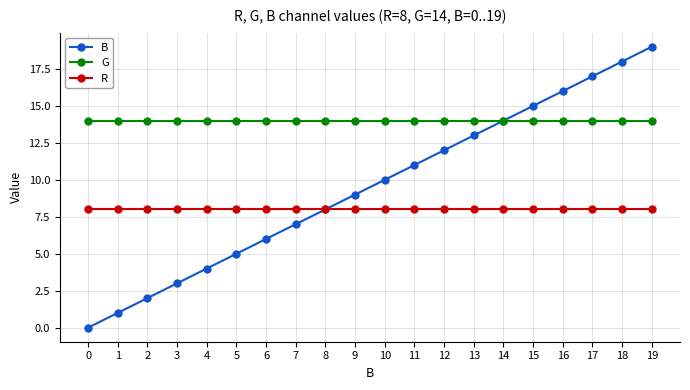

Reading left to right, transcribe all the data shown in this chart.

B: 0=0	1=1	2=2	3=3	4=4	5=5	6=6	7=7	8=8	9=9	10=10	11=11	12=12	13=13	14=14	15=15	16=16	17=17	18=18	19=19
G: 0=14	1=14	2=14	3=14	4=14	5=14	6=14	7=14	8=14	9=14	10=14	11=14	12=14	13=14	14=14	15=14	16=14	17=14	18=14	19=14
R: 0=8	1=8	2=8	3=8	4=8	5=8	6=8	7=8	8=8	9=8	10=8	11=8	12=8	13=8	14=8	15=8	16=8	17=8	18=8	19=8